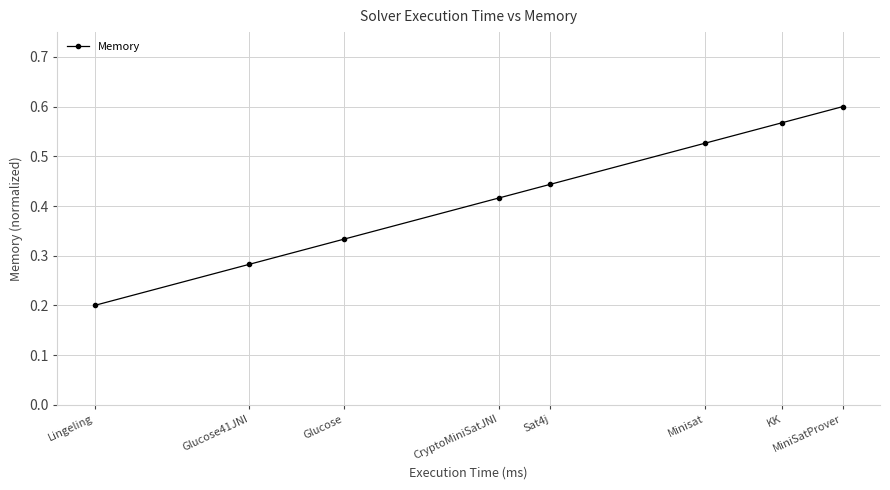

Where is the data nearest to the value 0?

Lingeling